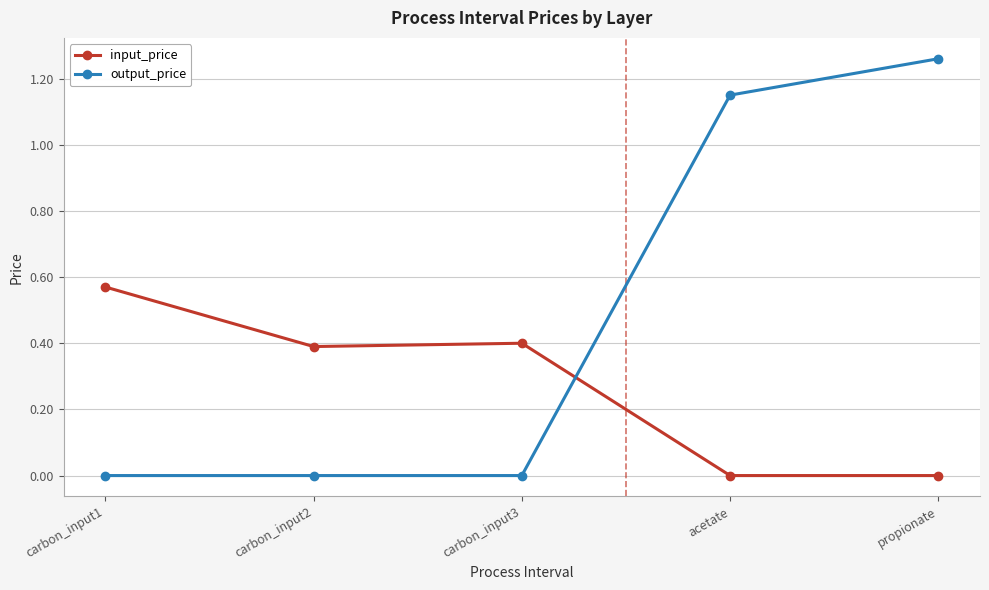

In input_price, how many points are higher than both neighbors (excluding endpoints)?

1